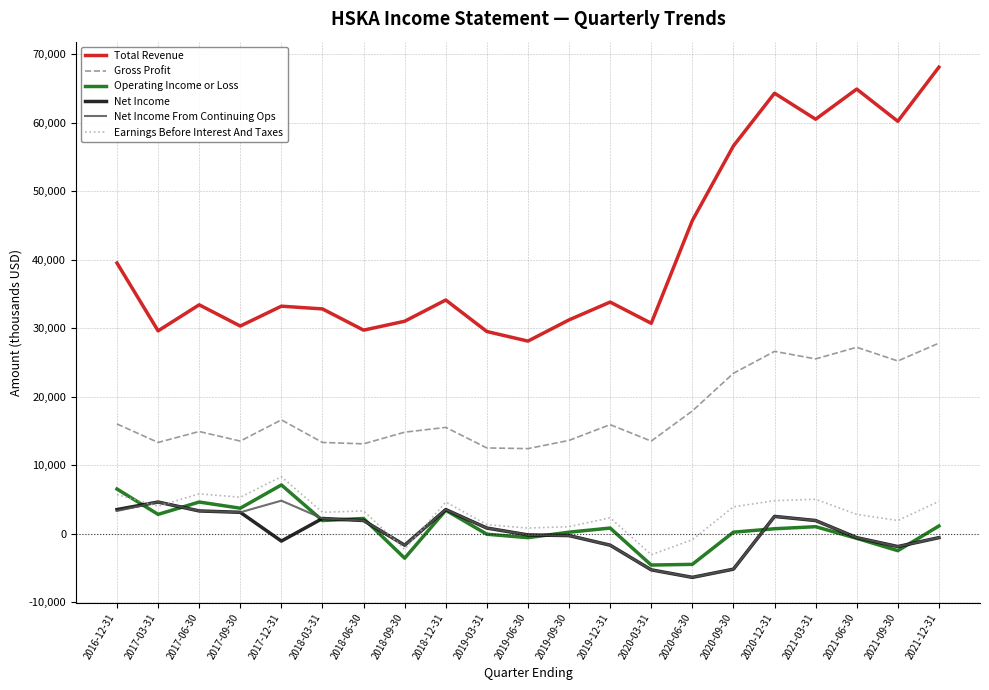

Is the value of Operating Income or Loss at 2018-03-31 greater than the value of Total Revenue at 2018-06-30?

No